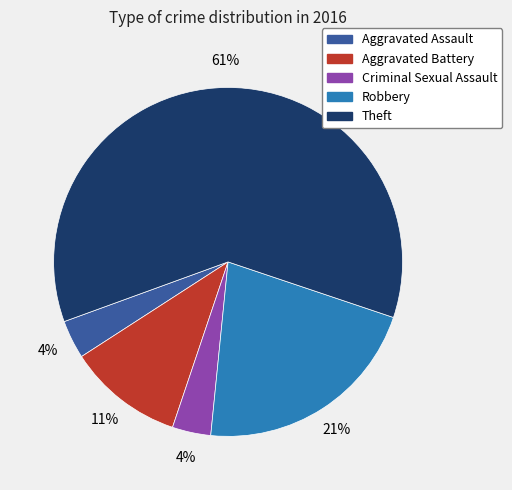

To the nearest percent, what is the combined percentage of Aggravated Assault and Robbery?

25%